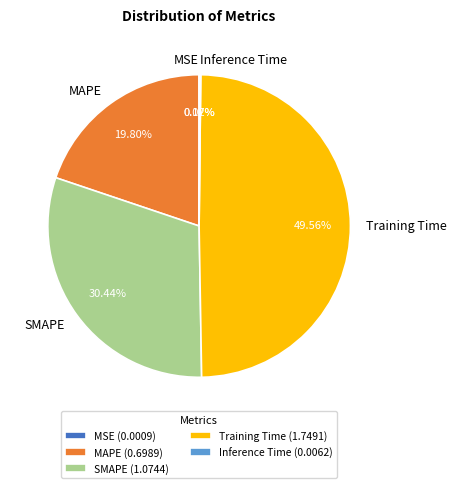

Is there any slice that represents more than half of the pie?

No